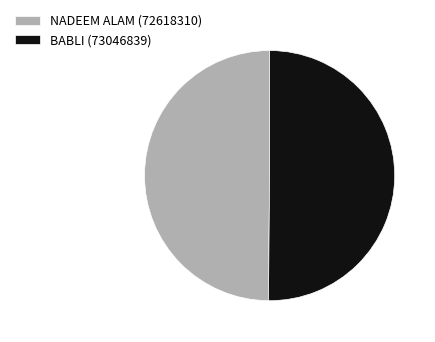

Approximately how many times larger is the value at NADEEM ALAM (72618310) compared to BABLI (73046839)?

1.0